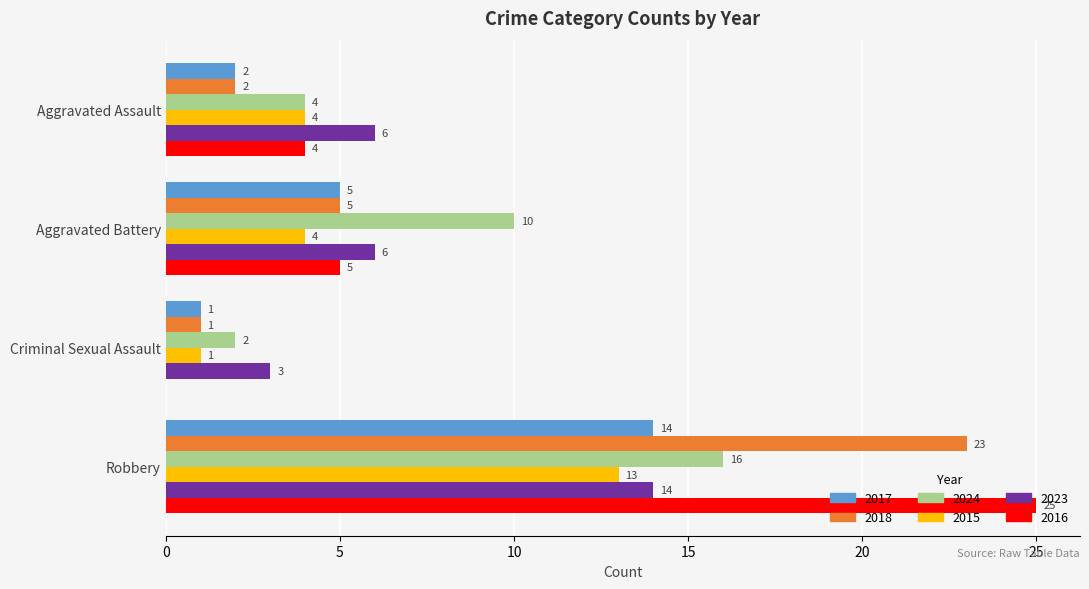

Which series has the largest total across all categories?

2016